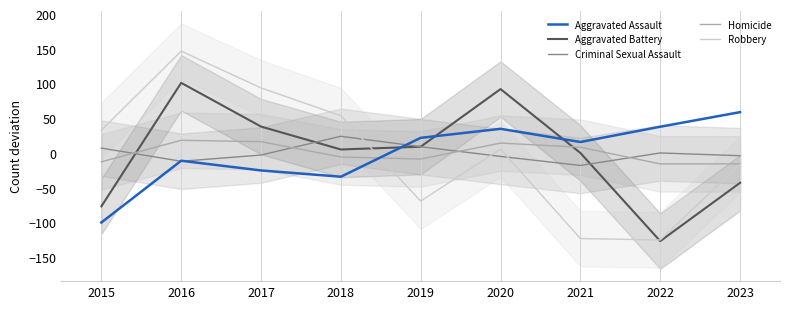

What is the value of the Criminal Sexual Assault point at the 9th from the left?

-3.8